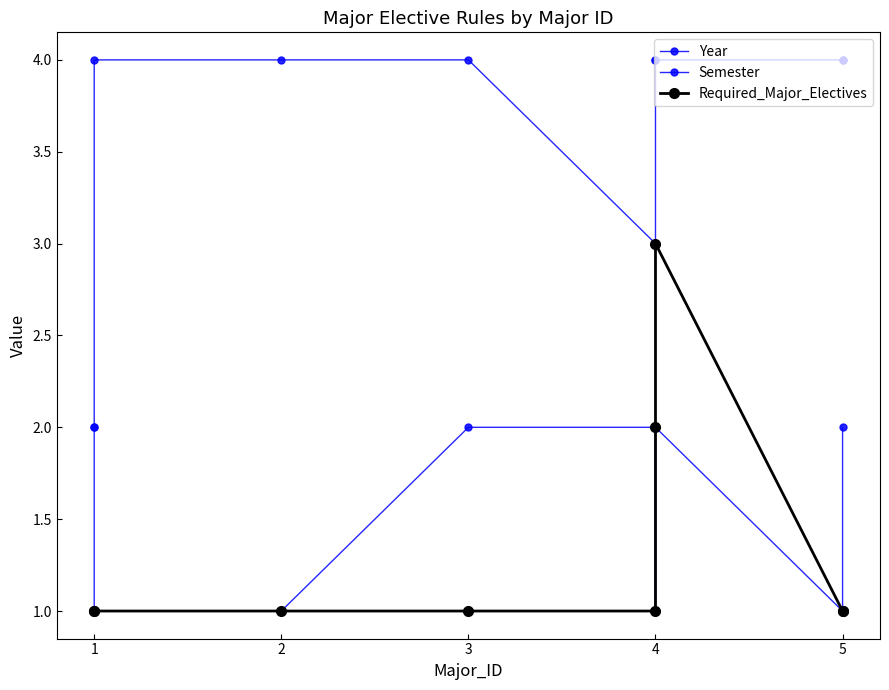

What is the difference between the second highest and second lowest values in the Required_Major_Electives series?

1